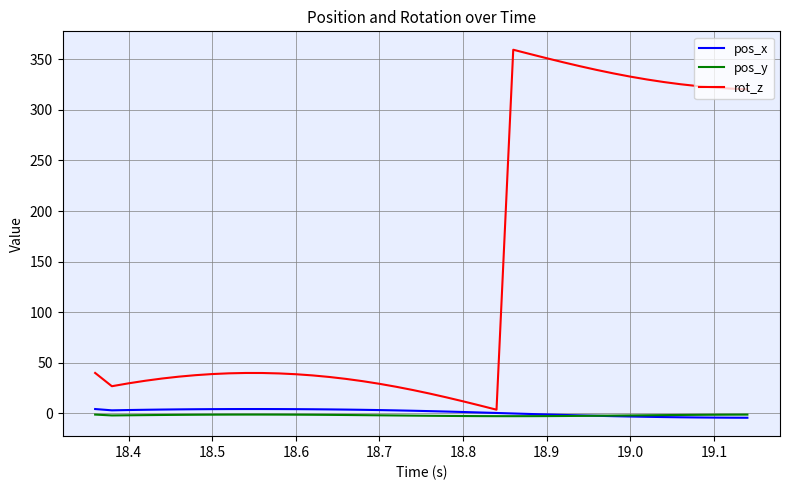

True or false: rot_z and pos_x intersect in this chart.

False